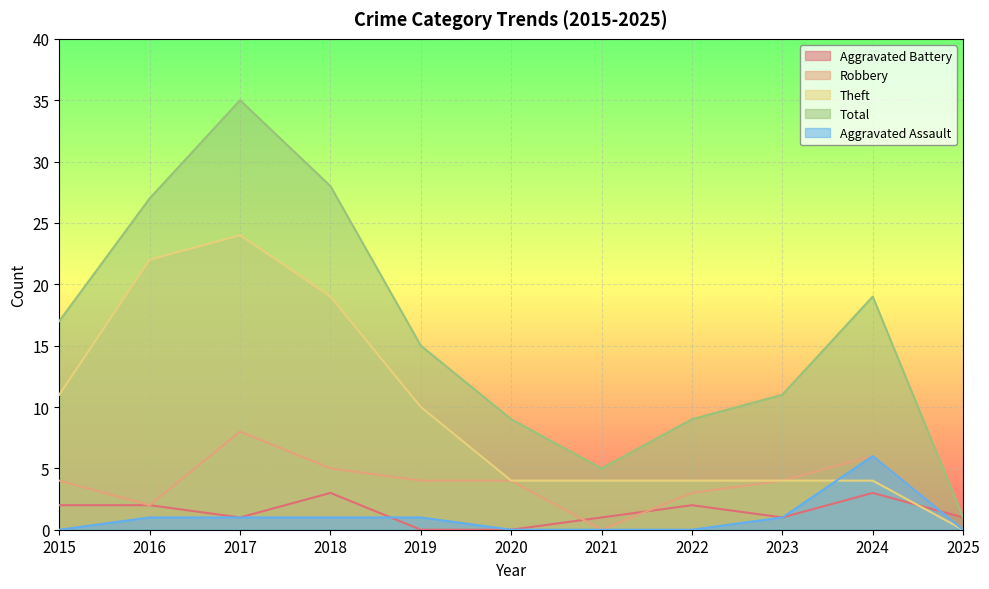

How many lines are shown in the chart?

5